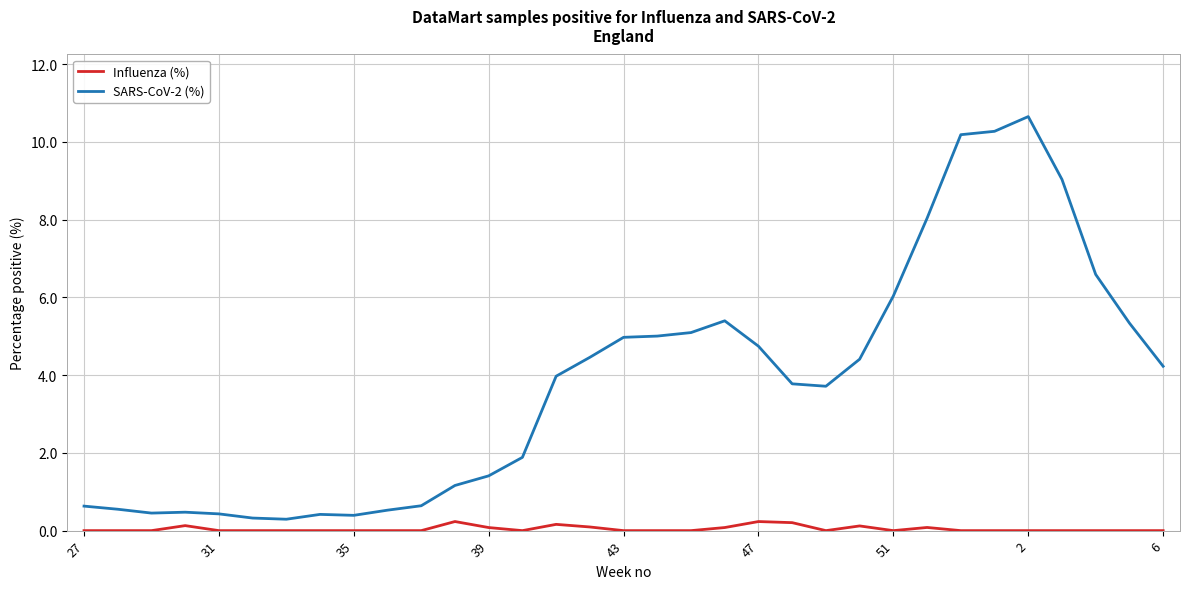

What is the difference between the maximum and minimum values in the SARS-CoV-2 (%) series?

10.4